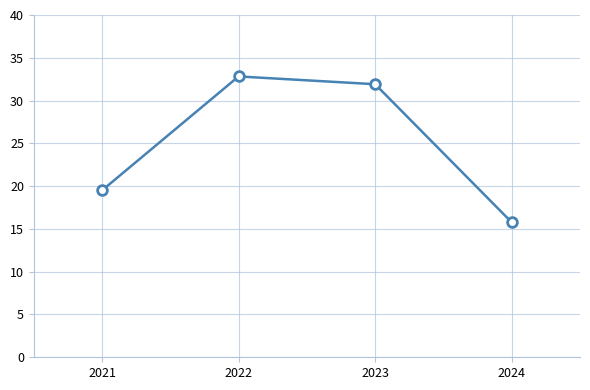

Is this an area chart (filled region under the line)?

No